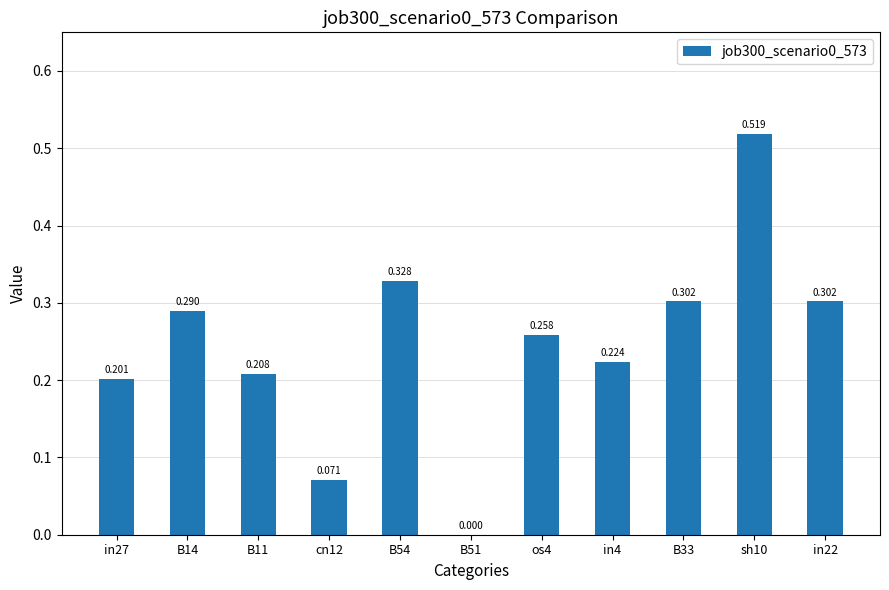

What is the difference between the maximum and second lowest values?

0.4